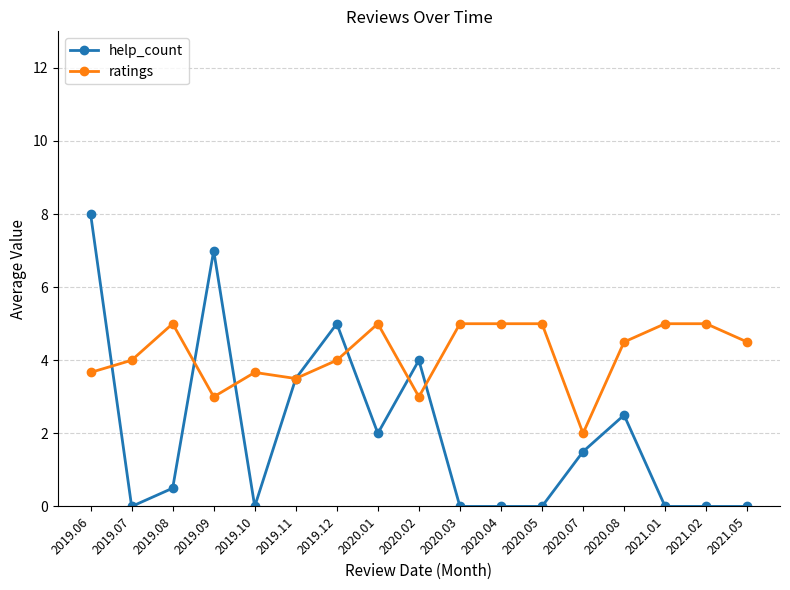

What is the maximum value shown in the chart?

8.0